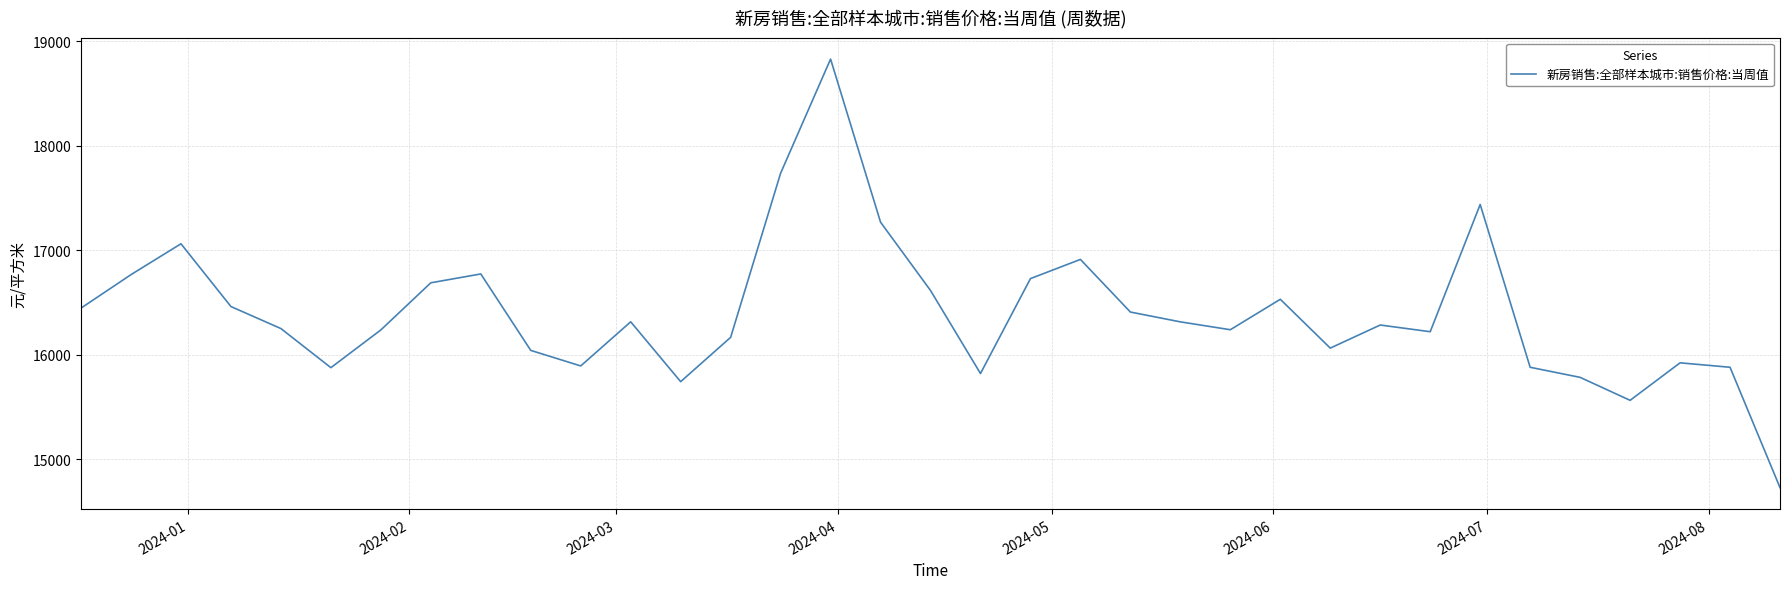

How many interior local valleys (lower than both neighbors) does the data have?

8